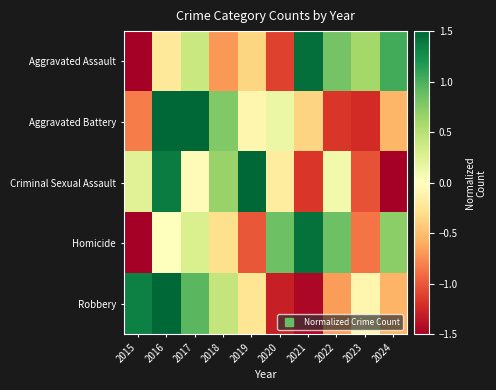

Which series has the largest range (max minus min)?

Homicide